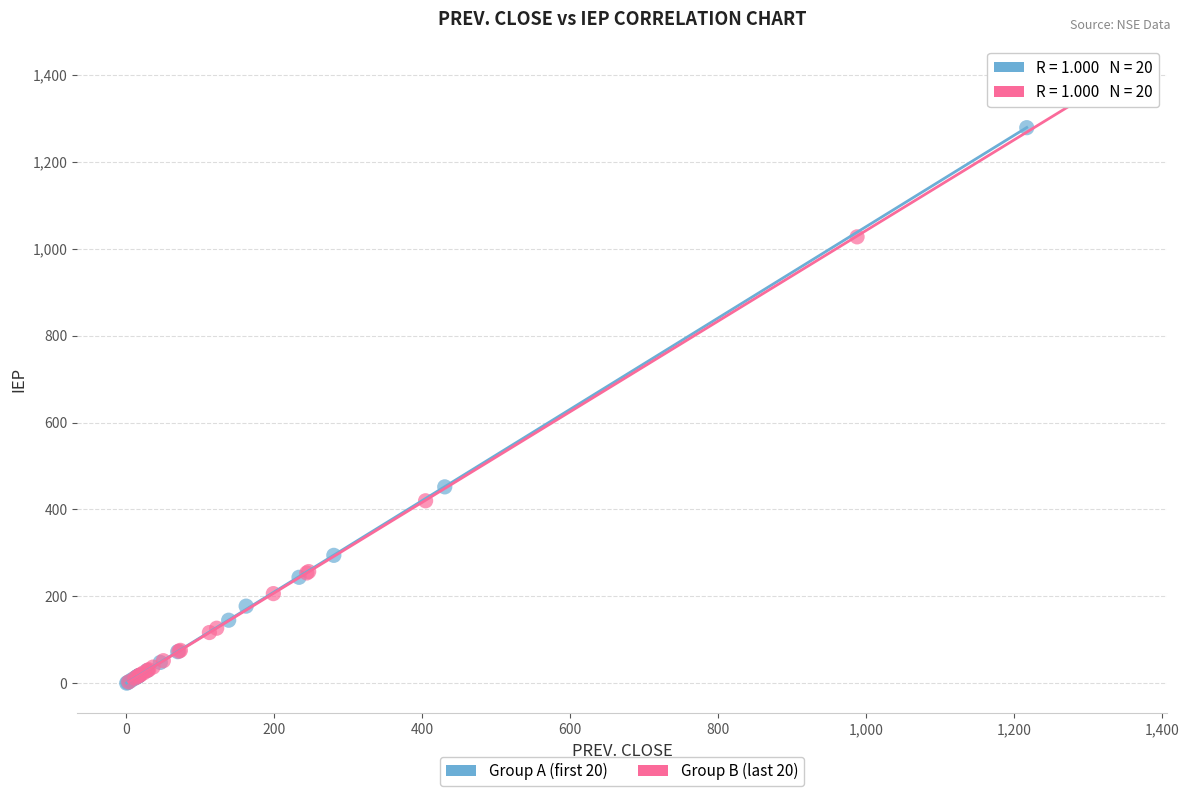

Which series contains the highest Y value?

Group B (last 20)